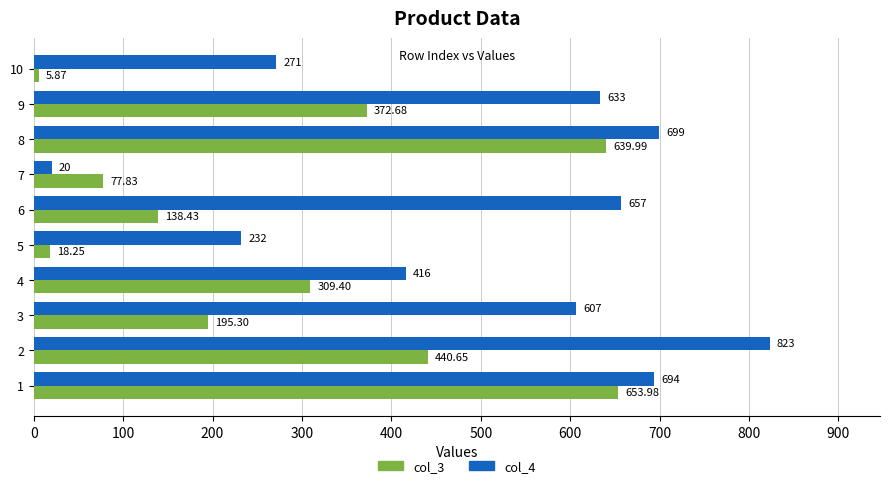

What are all the series names shown in the legend?

col_3, col_4